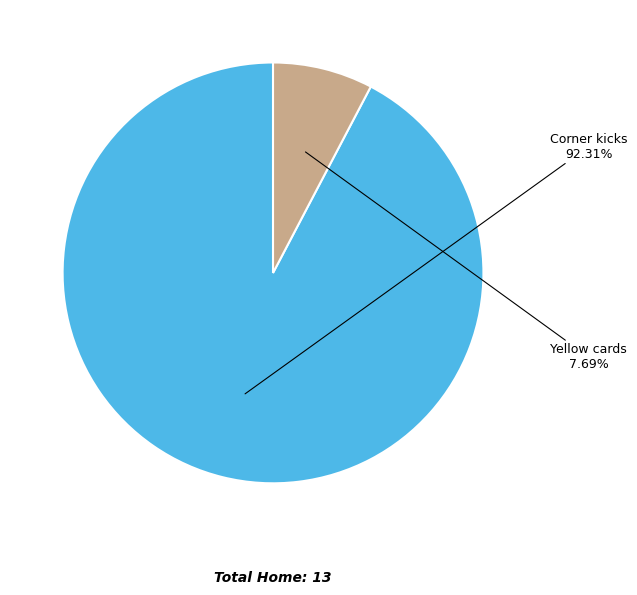

What is the ratio of the value at Corner kicks to the value at Yellow cards?

12.0